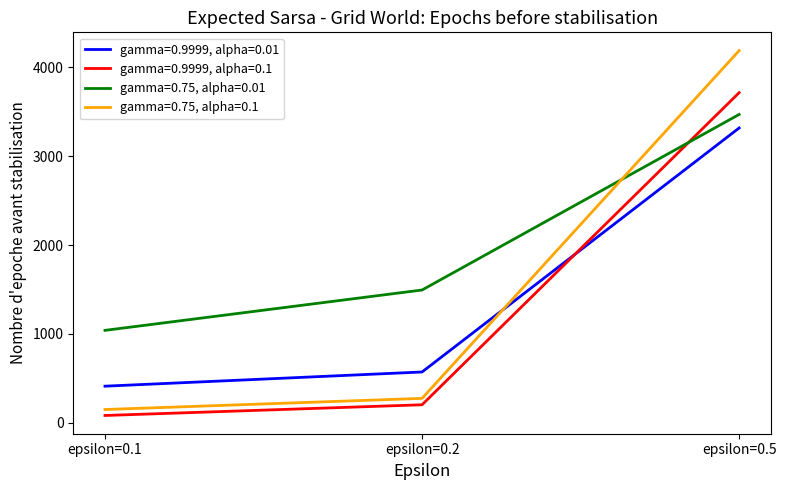

The value of gamma=0.9999, alpha=0.01 at epsilon=0.1 is 568.6. True or false?

False